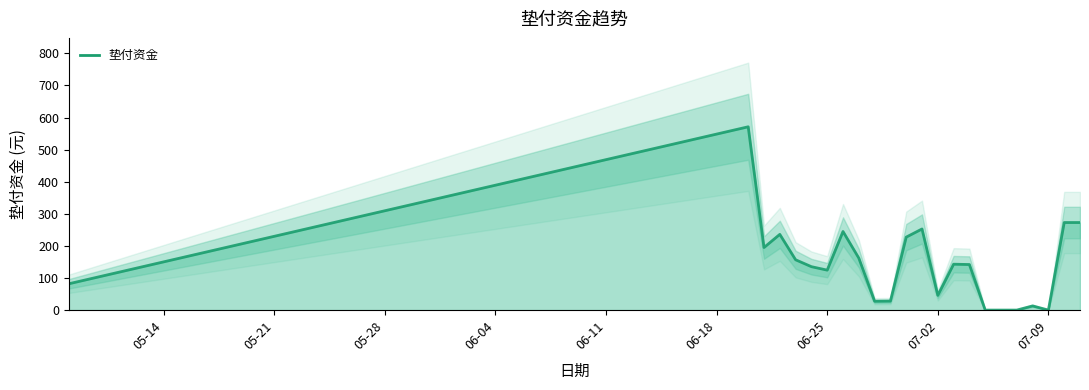

What is the average value?

144.9